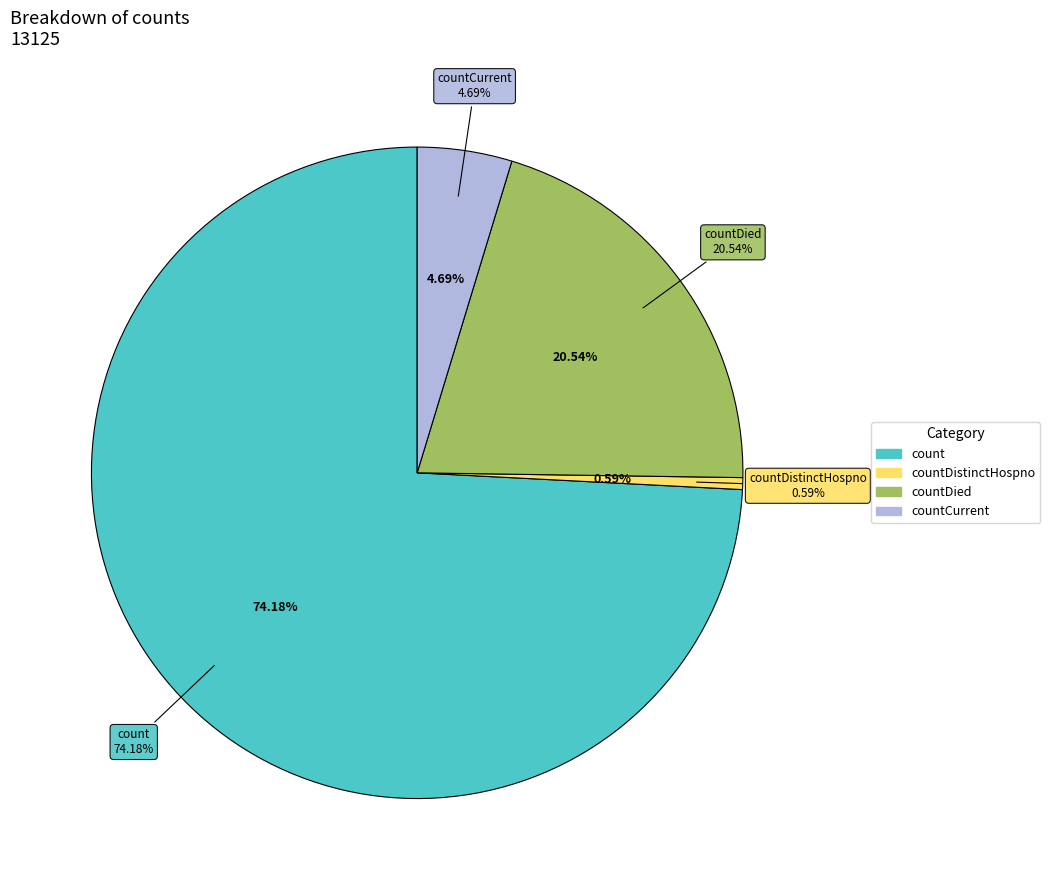

Do countCurrentSuspected and count together represent more than half of the pie?

Yes